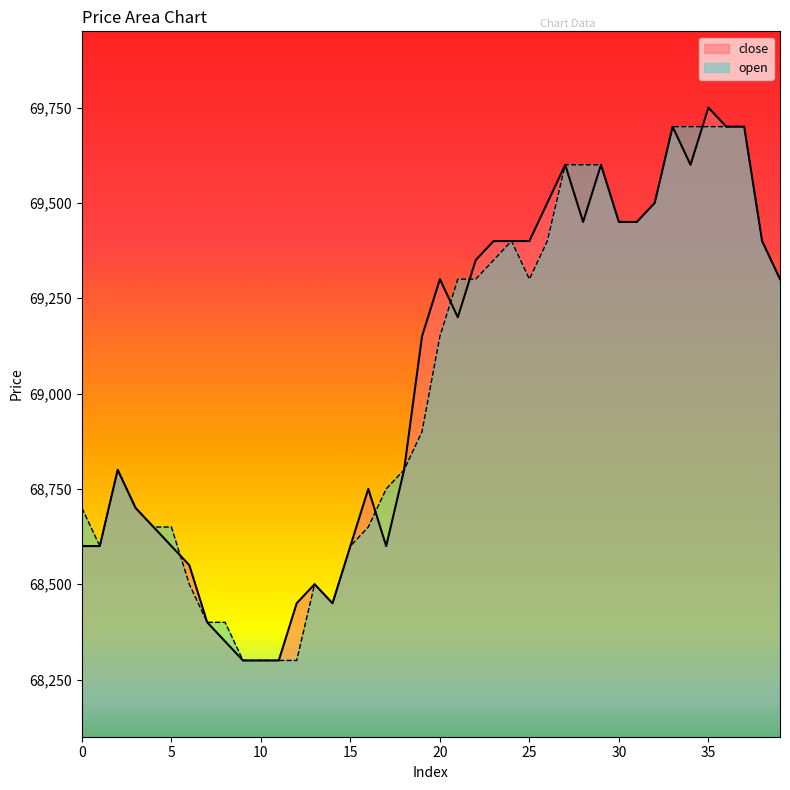

How many values in the open series exceed 69150?

19